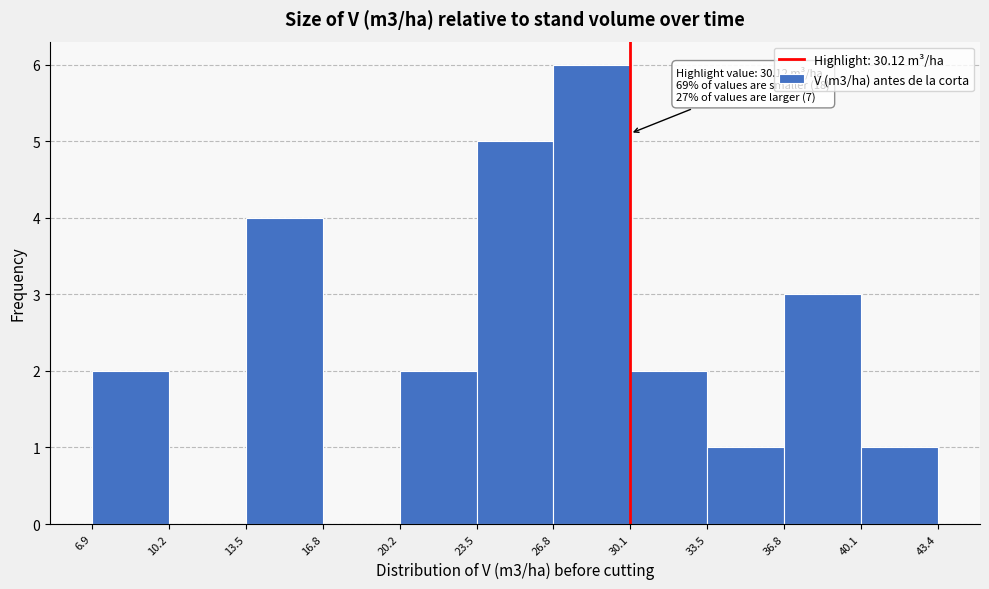

Over which range of the x-axis is the bar tallest?

26.8 to 30.1